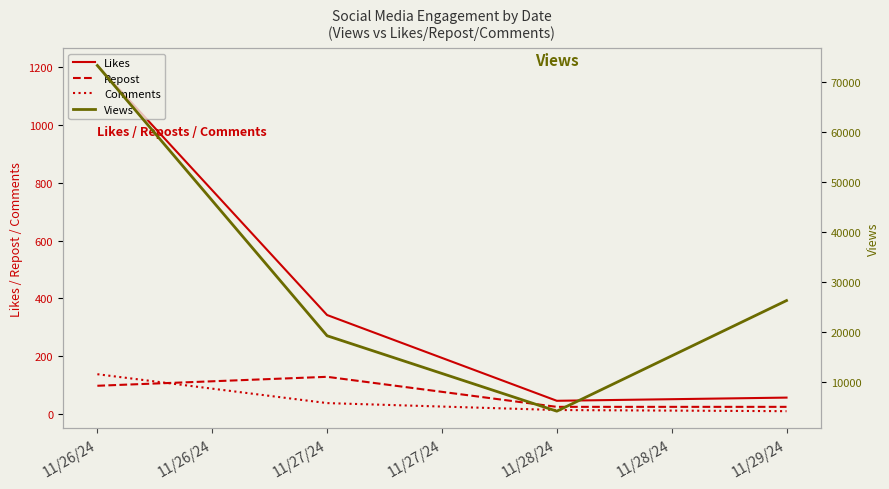

How many lines are shown in the chart?

4